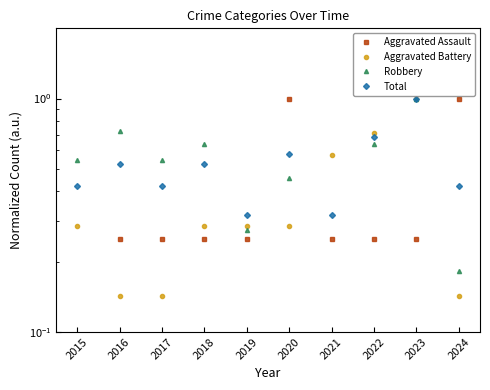

What is the difference between the highest and lowest values at 2024?

0.9